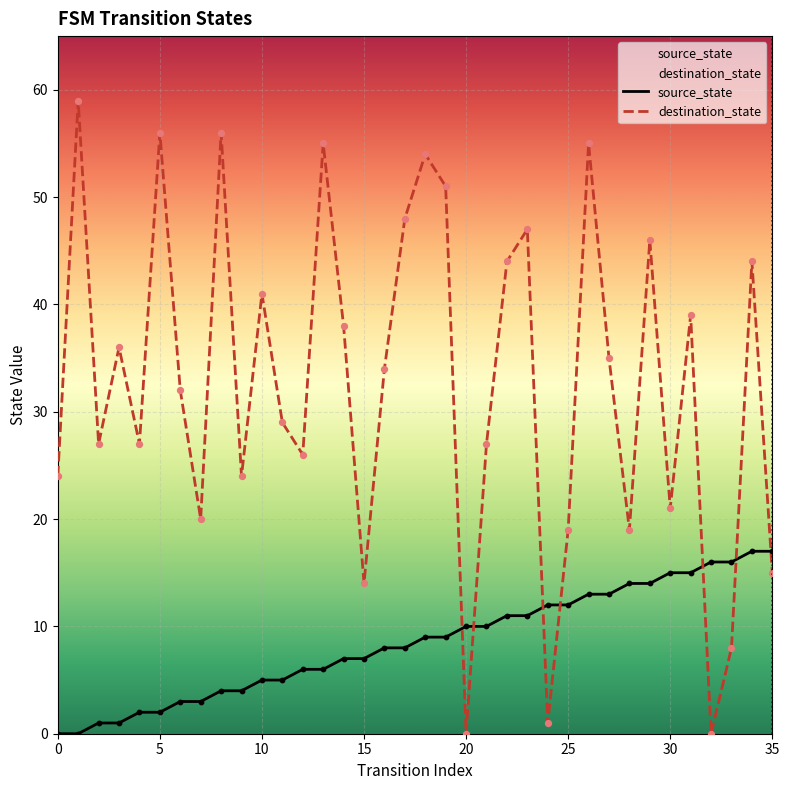

Which series contains the lowest Y value?

source_state